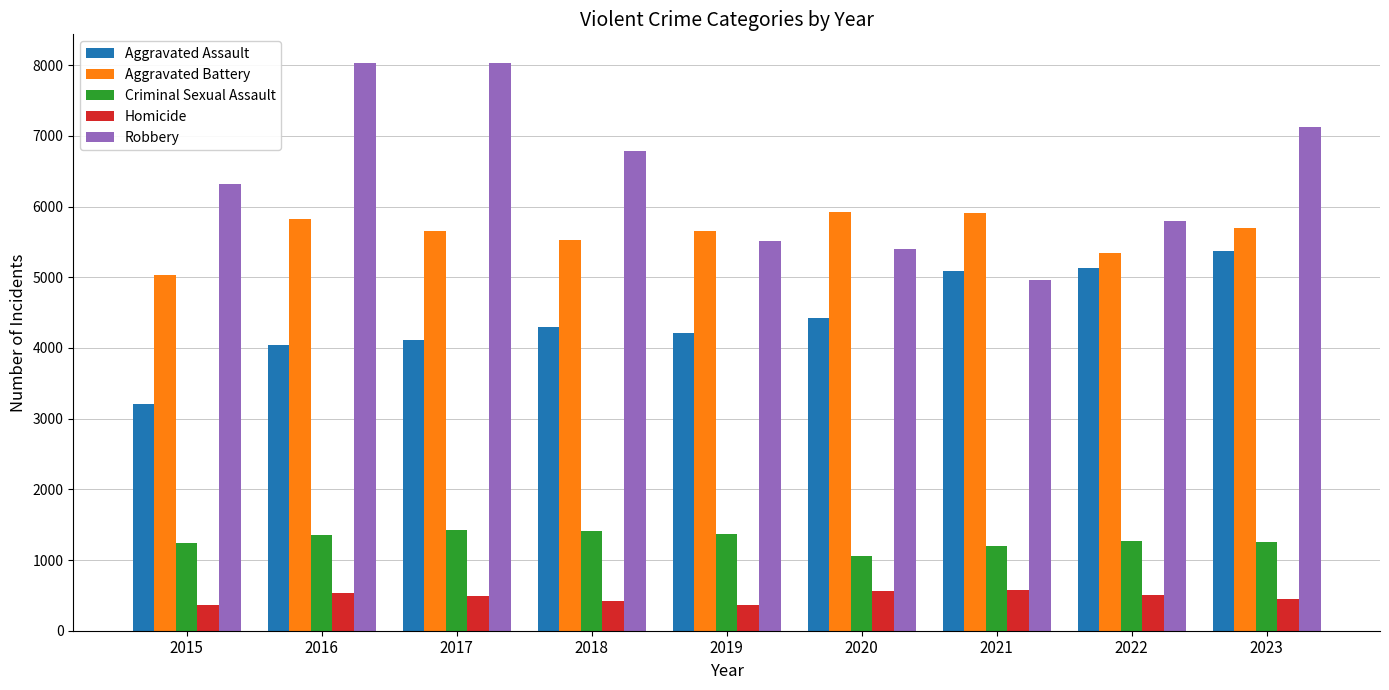

What is the spread (max minus min) of values at 2022?

5288